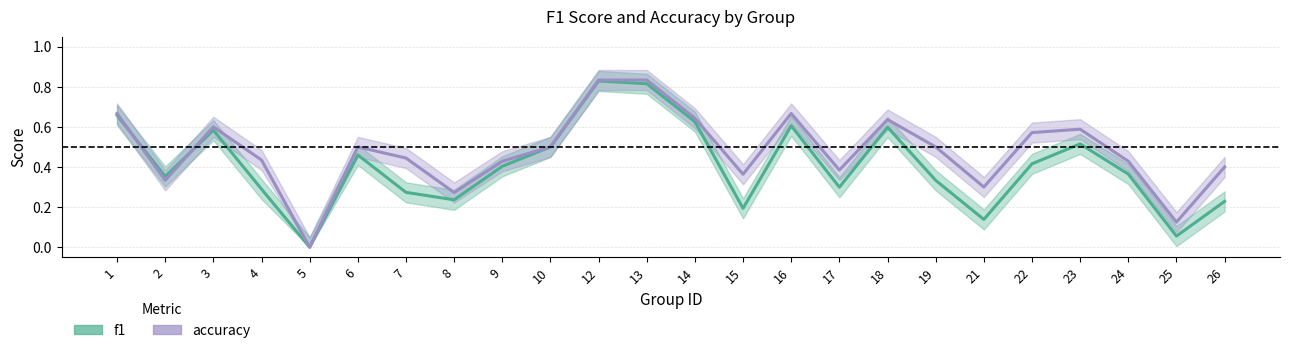

What is the average value of the f1_line series?

0.4